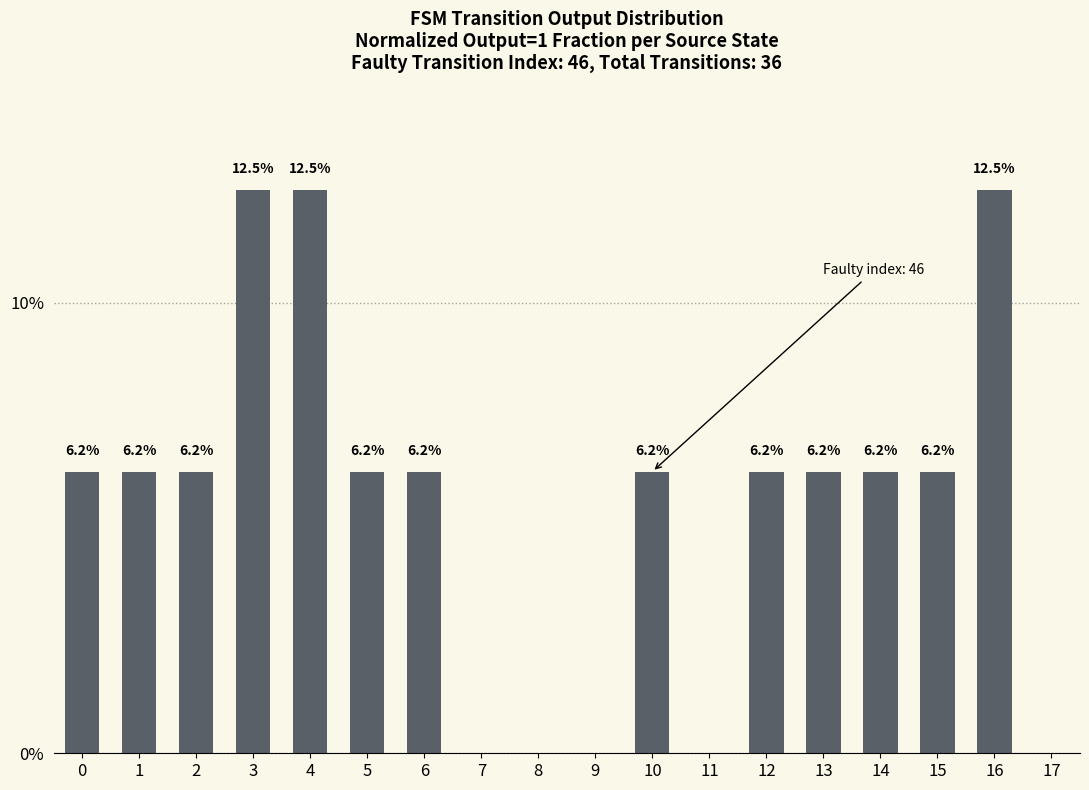

True or false: the data shows 0.0 at 11.

True